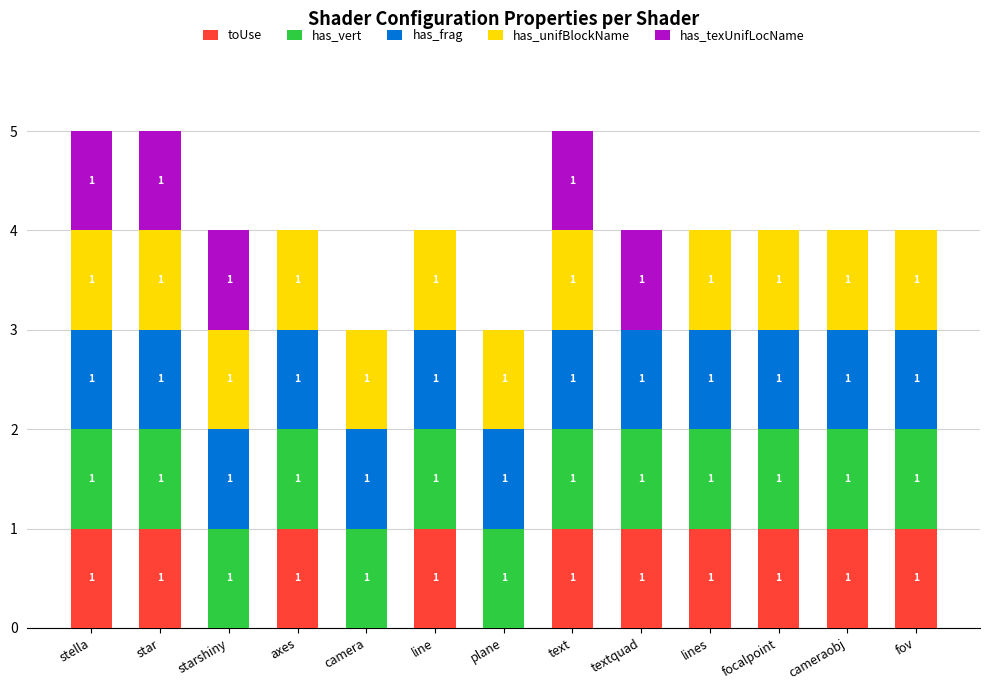

What is the total value across all series at lines?

4